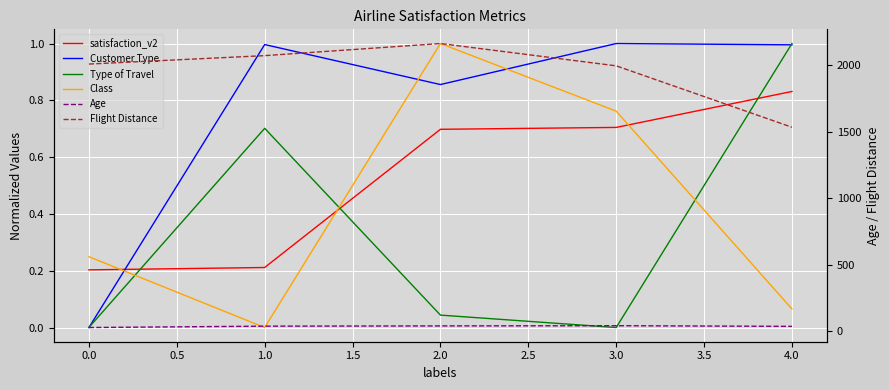

Is it true that Age equals 39.8 at 1.0?

True